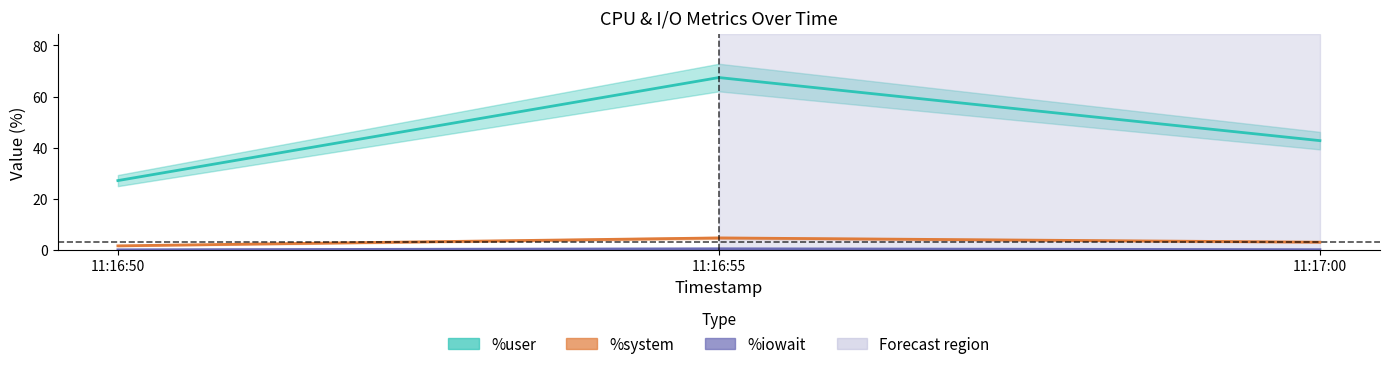

What is the value of the %system point at the 1st from the left?

1.6